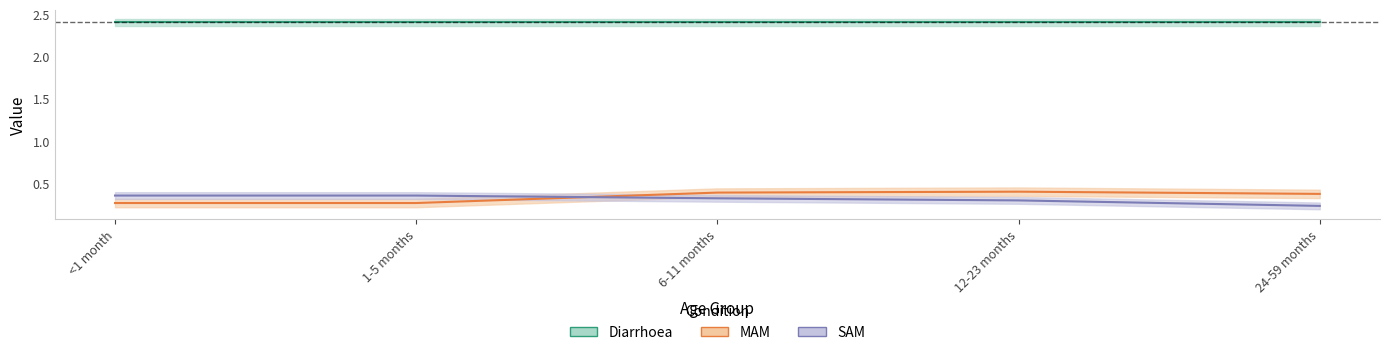

At how many categories does at least one series exceed 0?

5